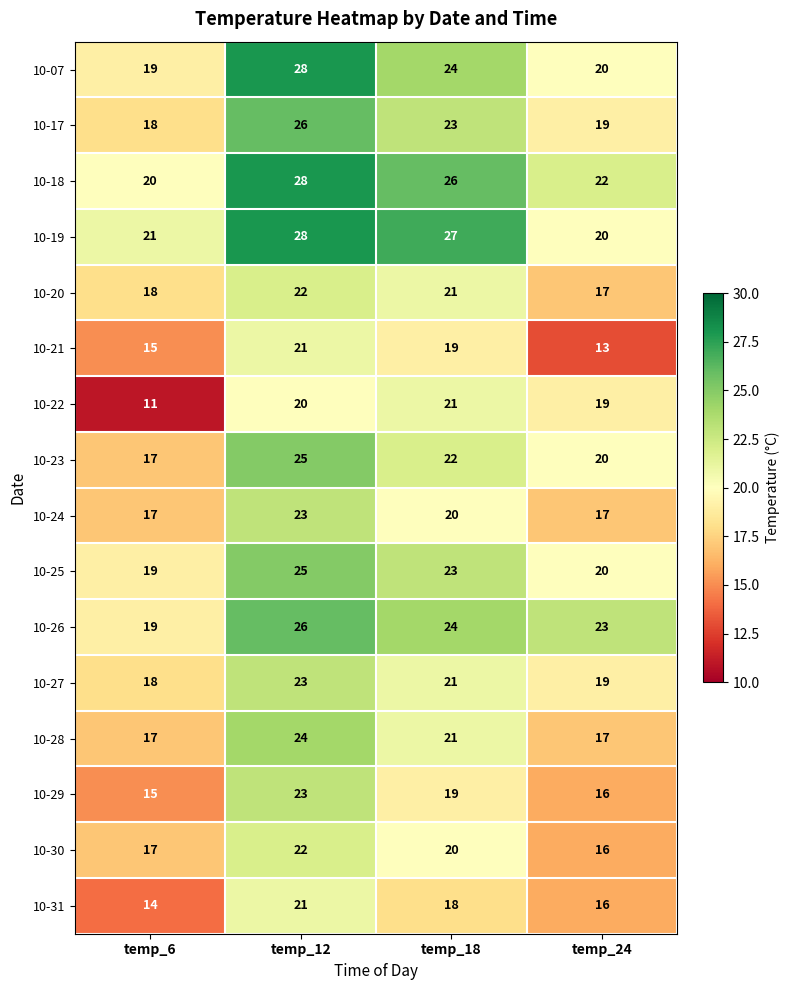

Count the number of data series in this chart.

16